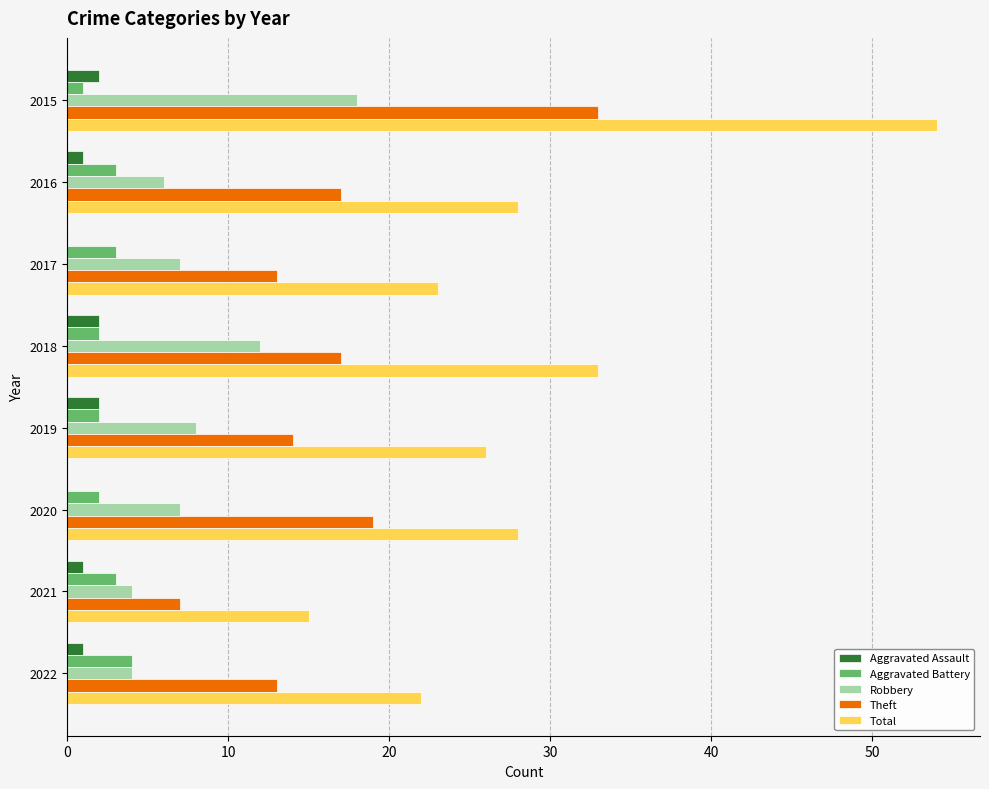

What is the maximum value shown in the chart?

54